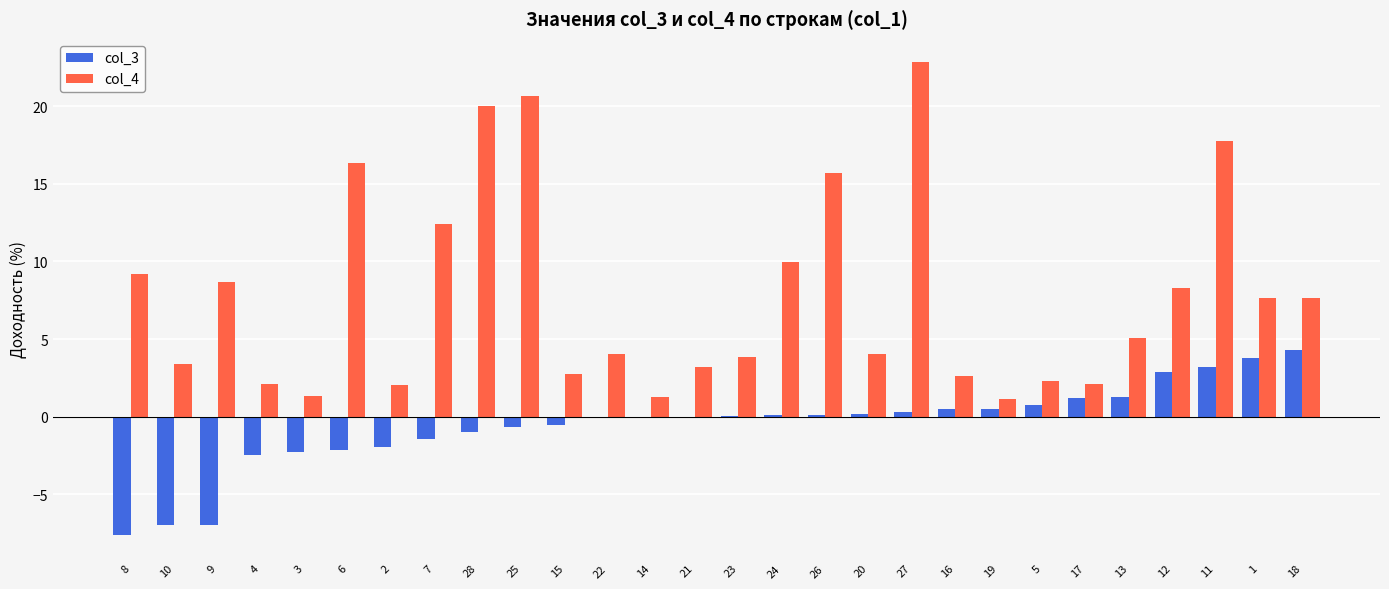

What are all the series names shown in the legend?

col_3, col_4